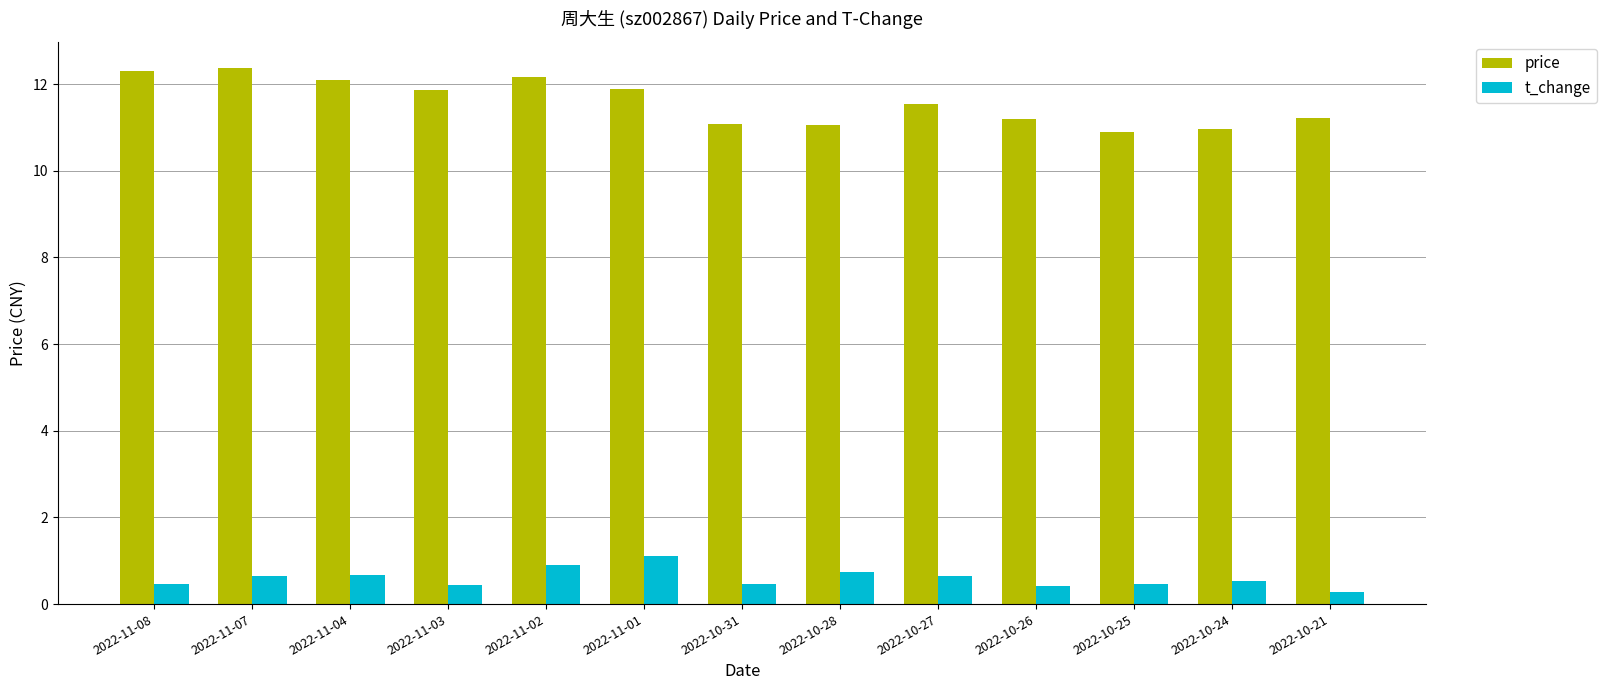

Which series has the widest spread of values?

price